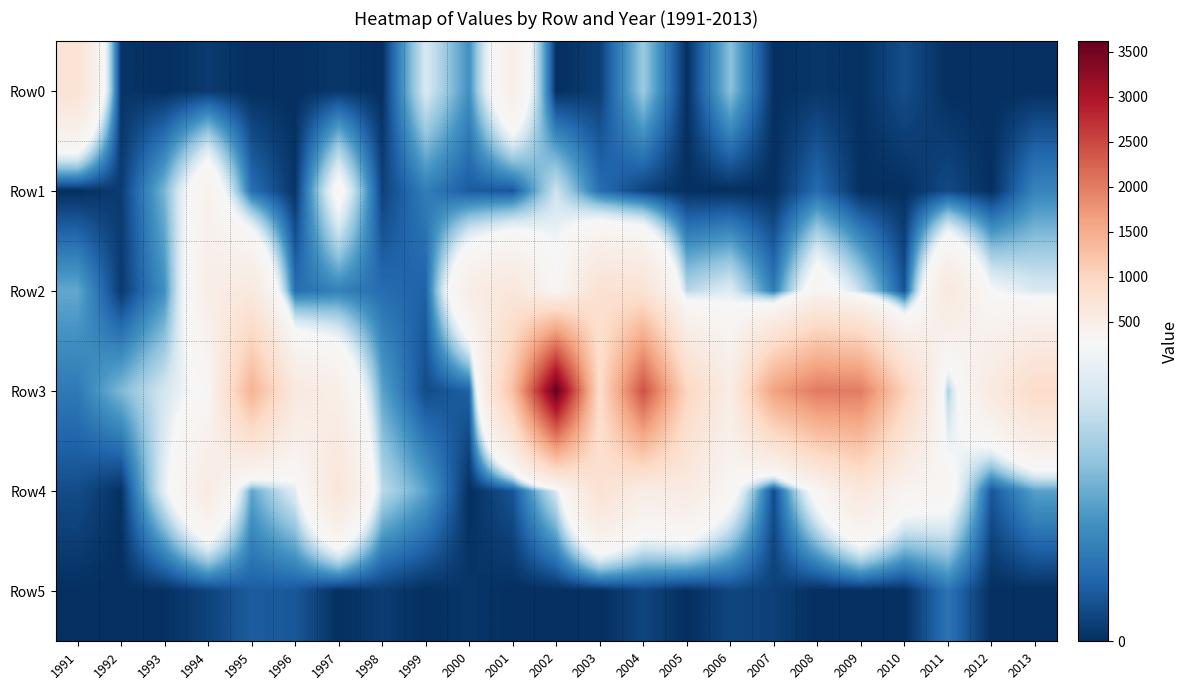

Reading left to right, list all the values displayed in this chart.

Row0: 1991=748	1992=6	1993=0	1994=12	1995=0	1996=0	1997=9	1998=0	1999=239	2000=109	2001=468	2002=0	2003=16	2004=179	2005=0	2006=166	2007=0	2008=8	2009=2	2010=32	2011=0	2012=0	2013=0
Row1: 1991=0	1992=13	1993=153	1994=402	1995=69	1996=5	1997=320	1998=19	1999=87	2000=47	2001=42	2002=224	2003=68	2004=21	2005=0	2006=0	2007=0	2008=65	2009=0	2010=0	2011=28	2012=0	2013=96
Row2: 1991=137	1992=11	1993=110	1994=487	1995=610	1996=69	1997=91	1998=66	1999=54	2000=503	2001=662	2002=319	2003=790	2004=756	2005=203	2006=247	2007=83	2008=363	2009=212	2010=37	2011=619	2012=284	2013=240
Row3: 1991=82	1992=156	1993=233	1994=313	1995=1437	1996=617	1997=467	1998=132	1999=29	2000=53	2001=1283	2002=3615	2003=878	2004=2416	2005=992	2006=519	2007=1632	2008=2016	2009=1993	2010=1050	2011=190	2012=590	2013=890
Row4: 1991=31	1992=2	1993=256	1994=555	1995=135	1996=250	1997=687	1998=208	1999=130	2000=0	2001=39	2002=237	2003=784	2004=506	2005=569	2006=332	2007=30	2008=334	2009=628	2010=371	2011=337	2012=42	2013=130
Row5: 1991=1	1992=0	1993=2	1994=21	1995=48	1996=43	1997=0	1998=14	1999=0	2000=8	2001=0	2002=0	2003=0	2004=23	2005=0	2006=24	2007=18	2008=0	2009=0	2010=0	2011=75	2012=0	2013=0